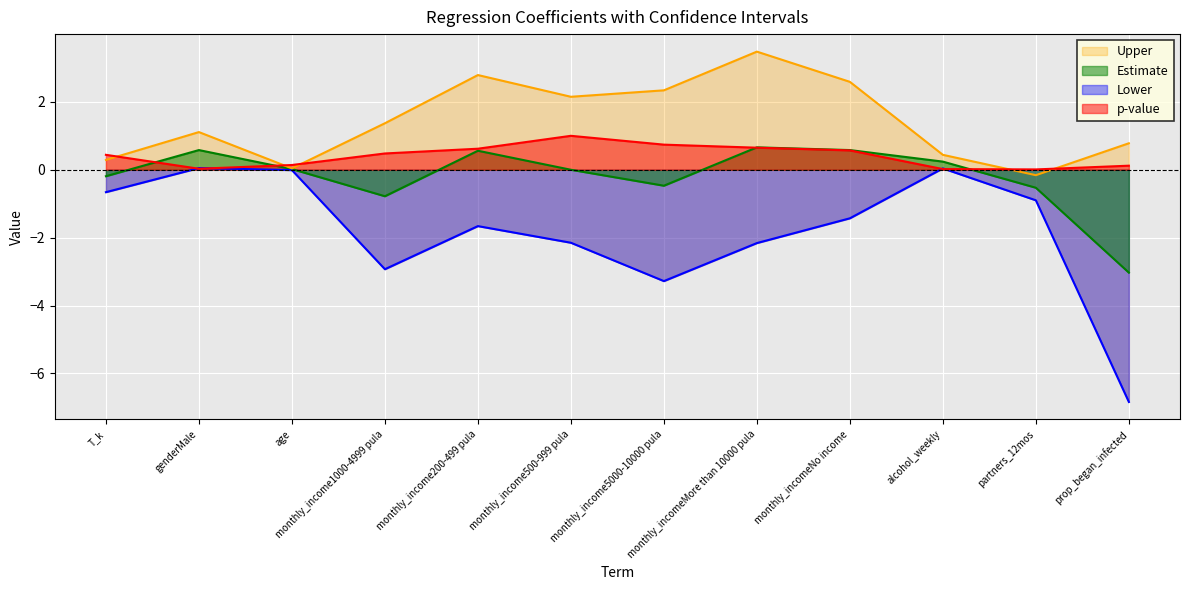

Is the value of Estimate at prop_began_infected greater than the value of Lower at prop_began_infected?

Yes